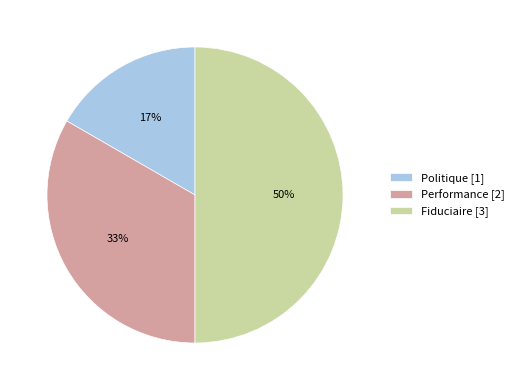

How many segments does this pie chart have?

3